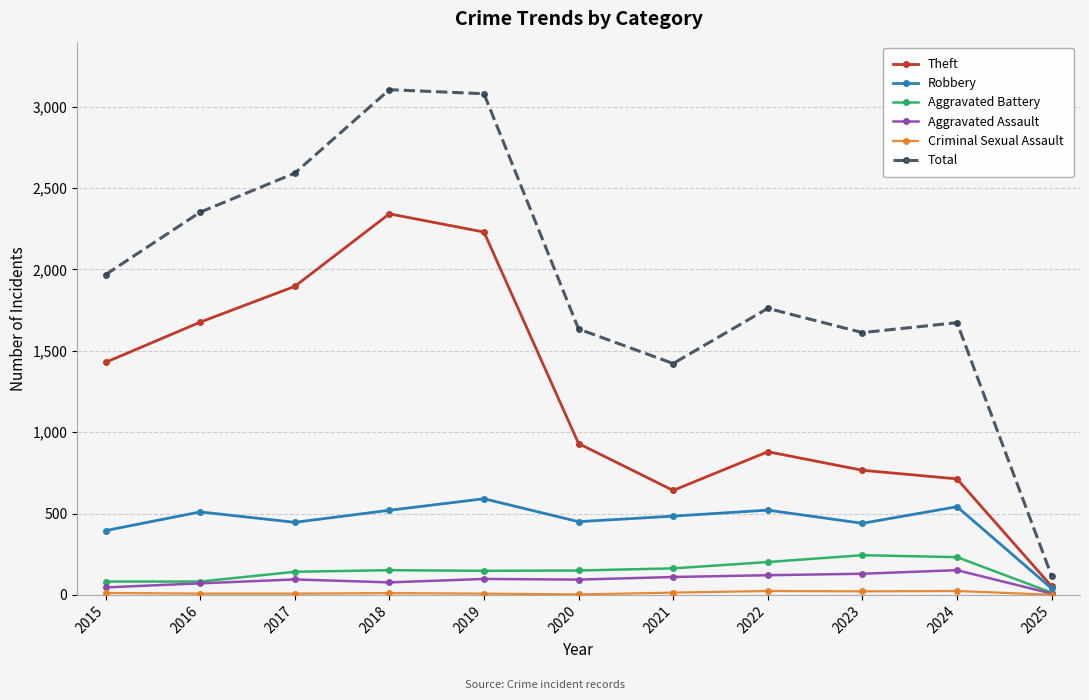

Which series has the largest total across all categories?

Total